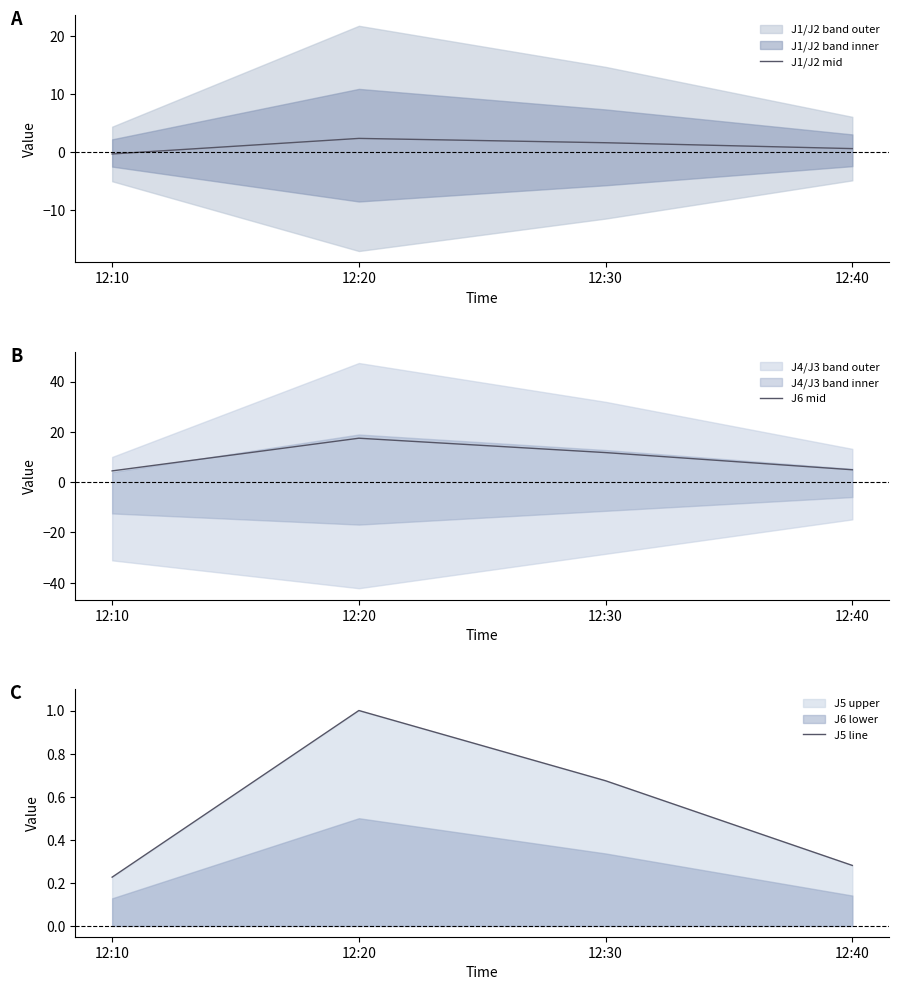

Which series has the widest spread of values?

J6 mid